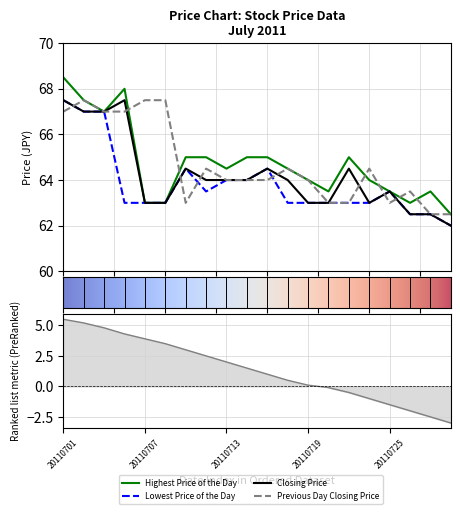

True or false: Highest Price of the Day has a value of 65.0 at 20110721.

True